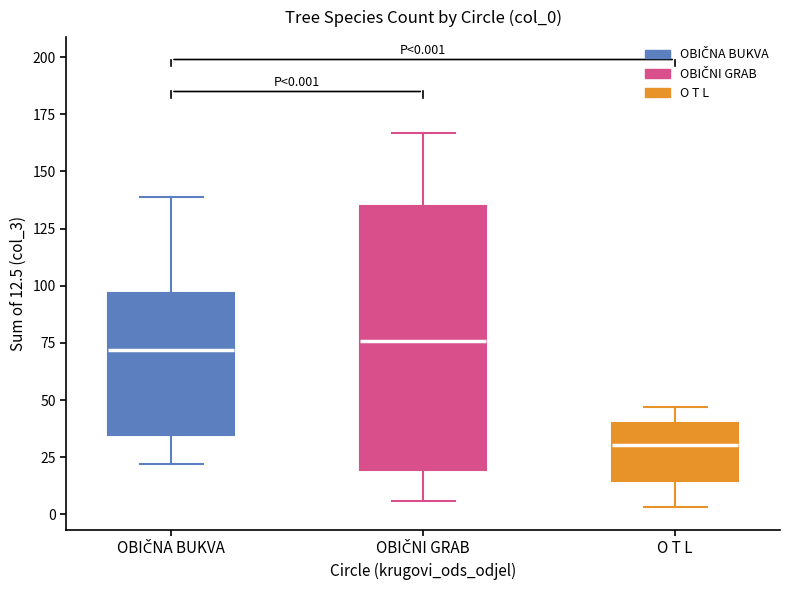

Which box is the tallest, from its lower edge to its upper edge?

OBIČNI GRAB